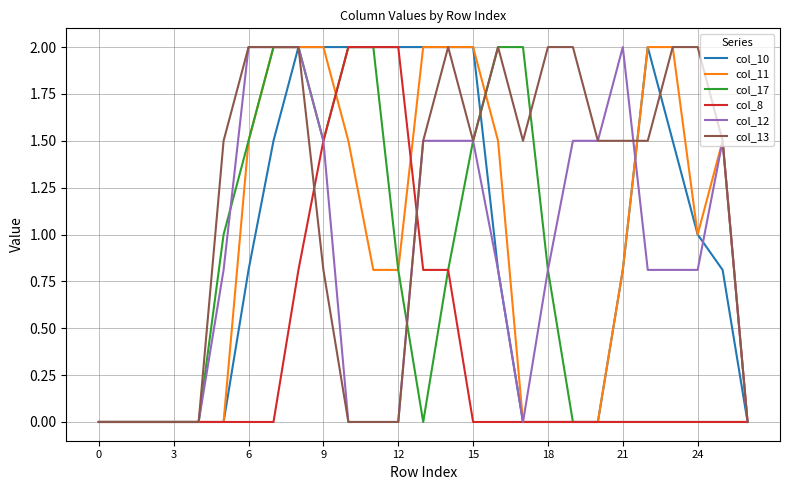

Which series has the largest total across all categories?

col_13